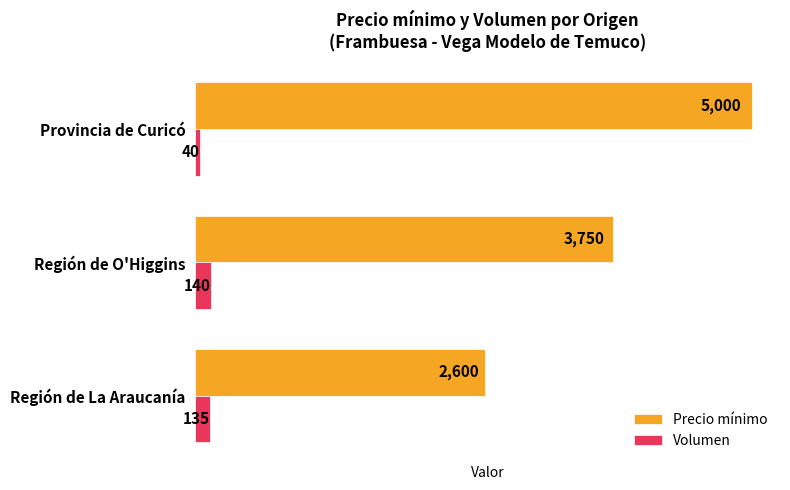

The Precio mínimo series shows 5000 at Provincia de Curicó. True or false?

True